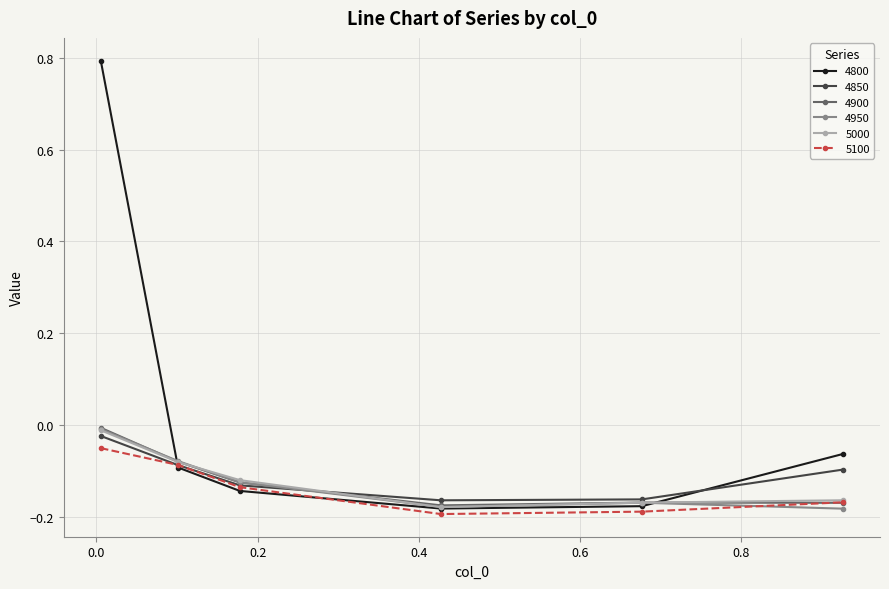

True or false: 4800 has more than 0 points higher than both neighbors.

False